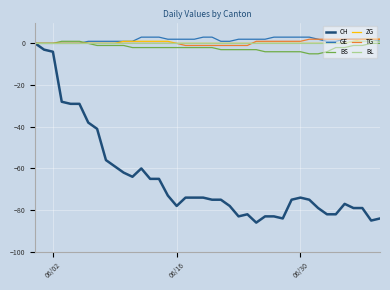

Which series has the widest spread of values?

CH